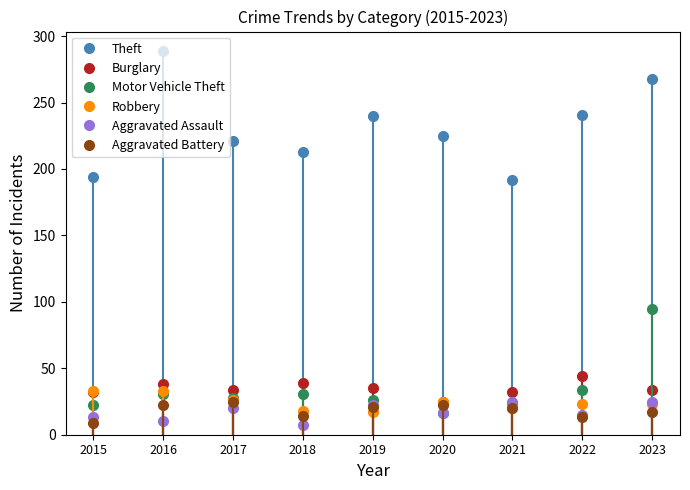

True or false: Theft and Motor Vehicle Theft intersect in this chart.

False